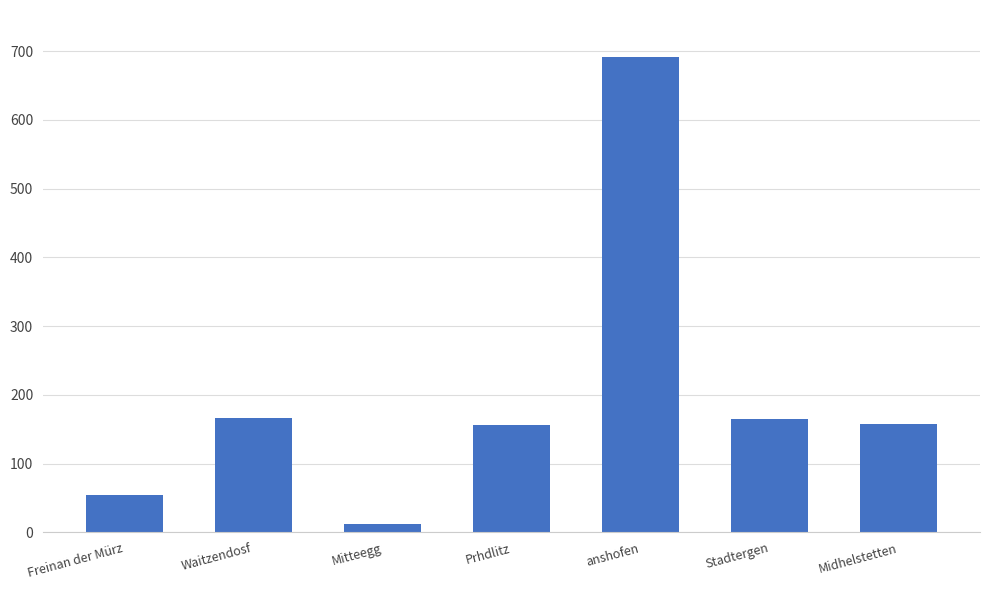

The chart shows a value of 164.5 at Stadtergen. True or false?

True